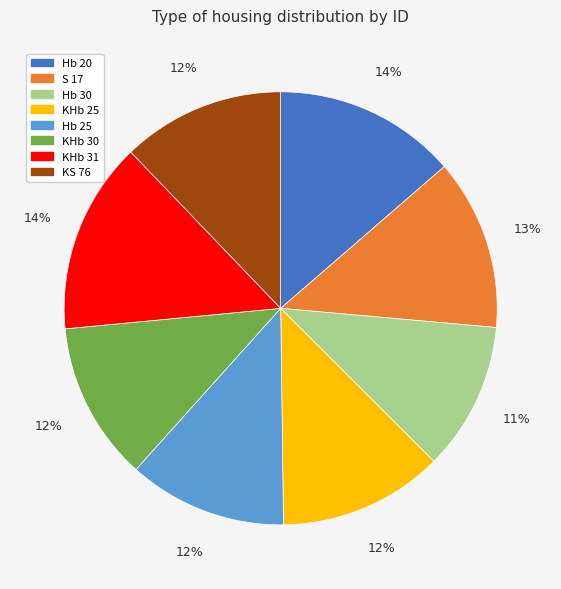

To the nearest percent, what is the average slice percentage?

12%